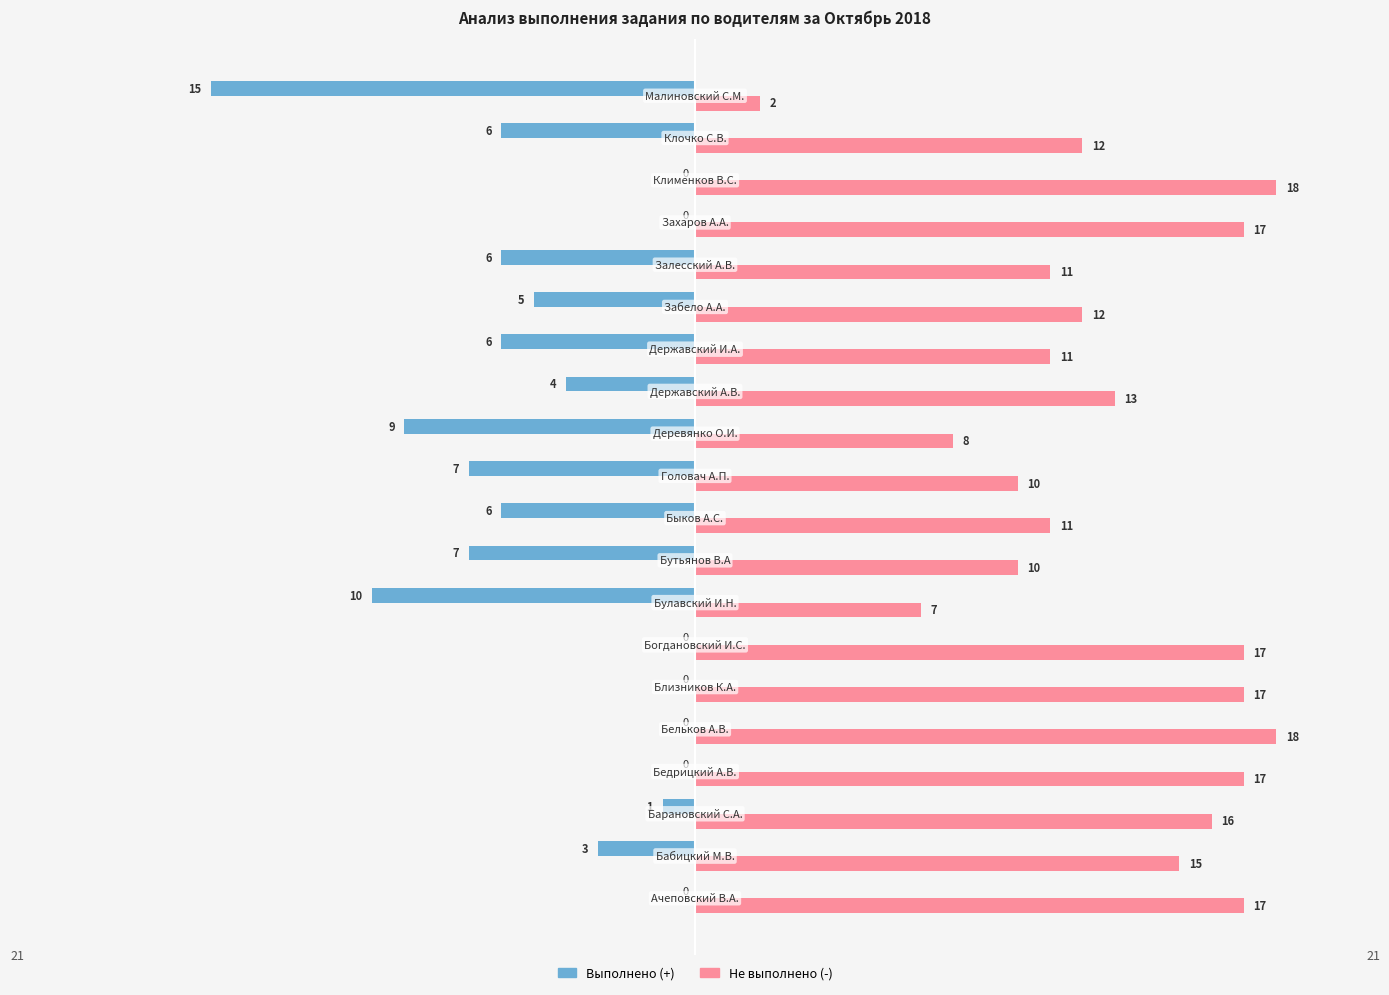

What is the sum of all Не выполнено (-) values?

259